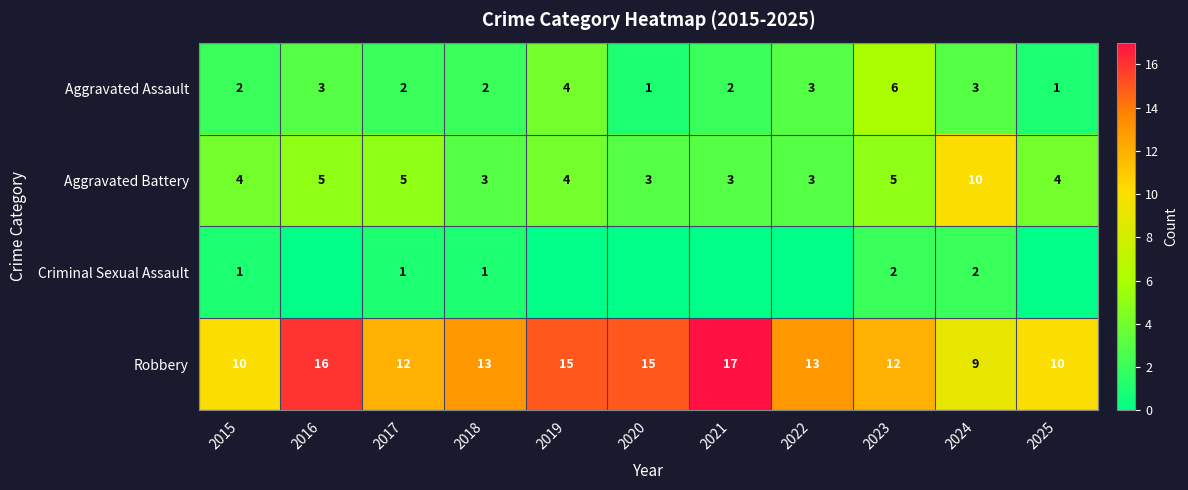

The Aggravated Assault series shows 1 at 2018. True or false?

False